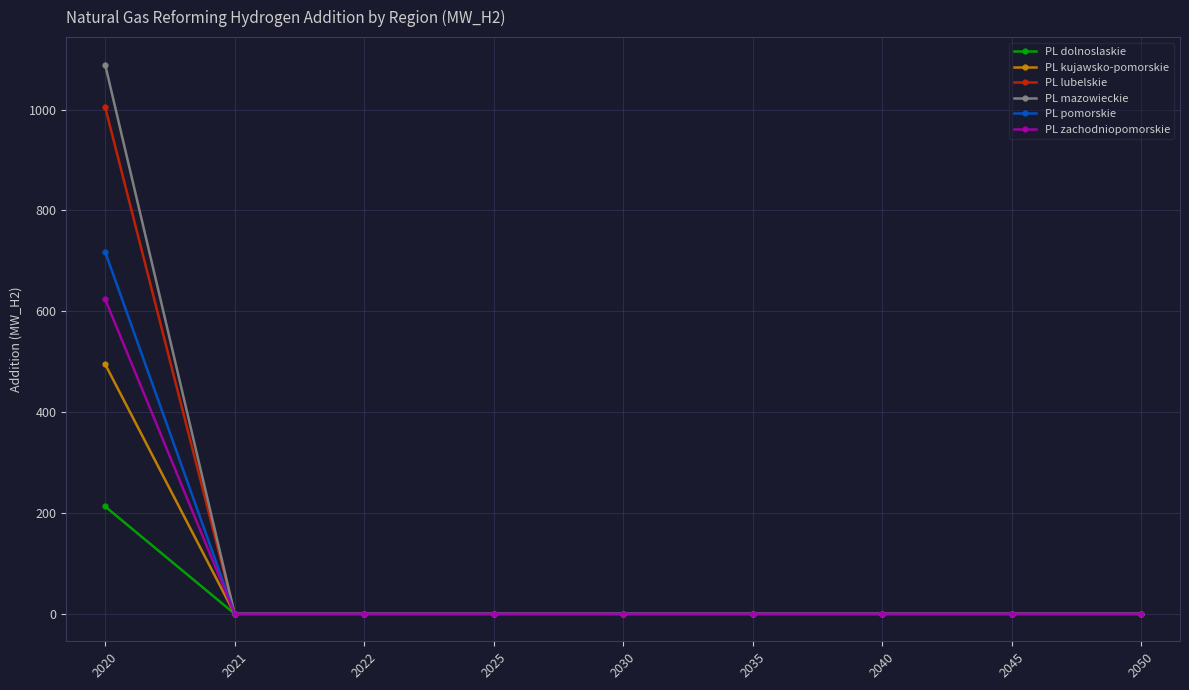

List the series in order of their peak value, lowest first.

PL dolnoslaskie, PL kujawsko-pomorskie, PL zachodniopomorskie, PL pomorskie, PL lubelskie, PL mazowieckie